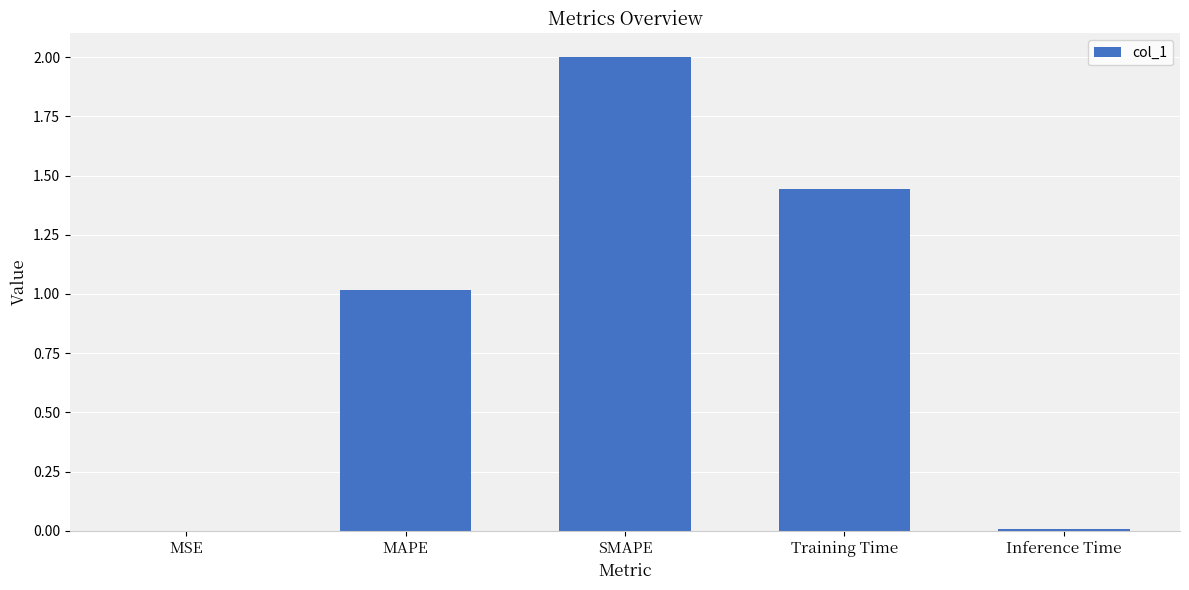

True or false: the data shows 0.0 at MSE.

True